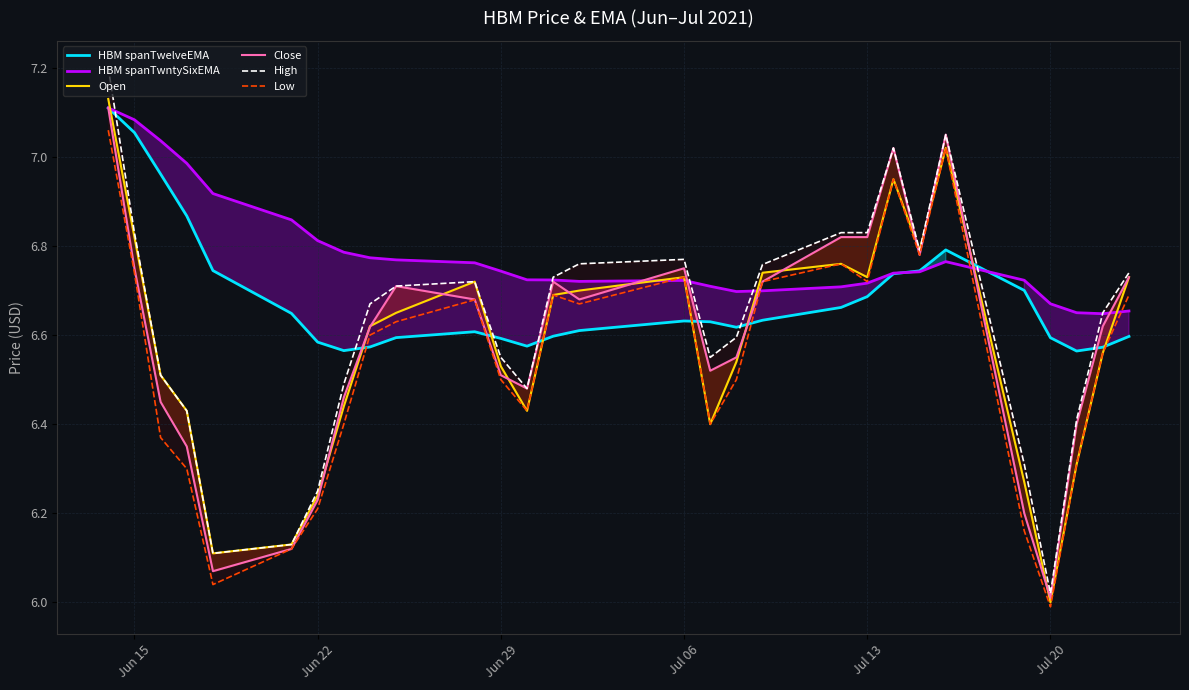

The value of HBM spanTwelveEMA at Jun 15 is 12.5. True or false?

False